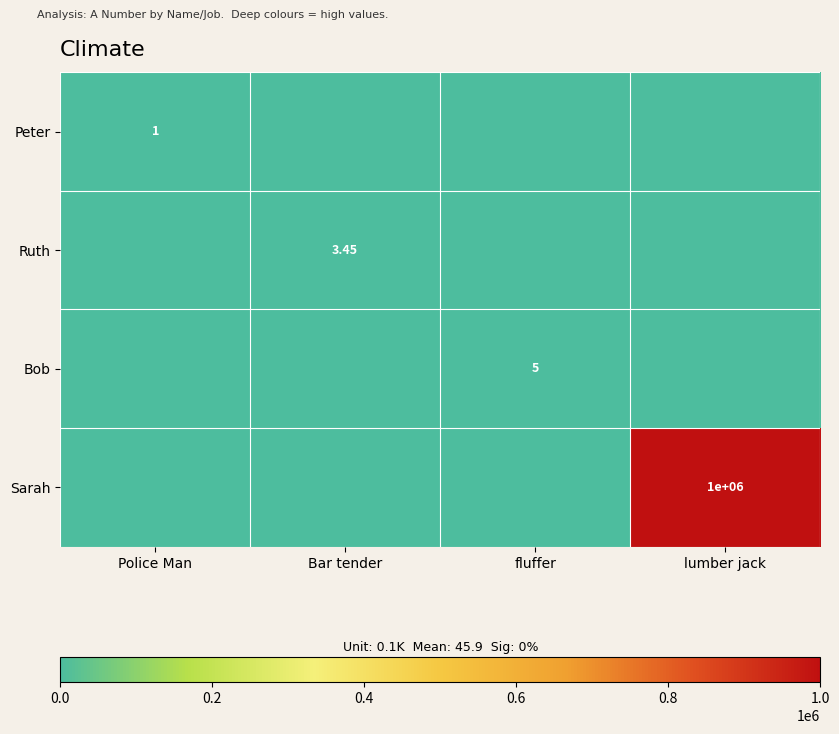

What is the total value across all series at Police Man?

1.0